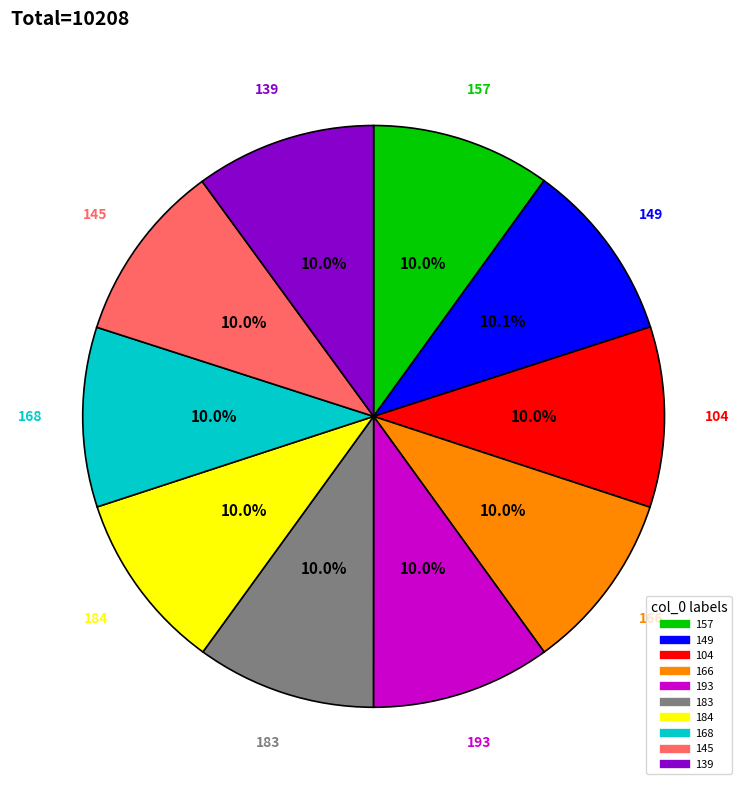

To the nearest percent, what percentage of the pie is 184?

10%